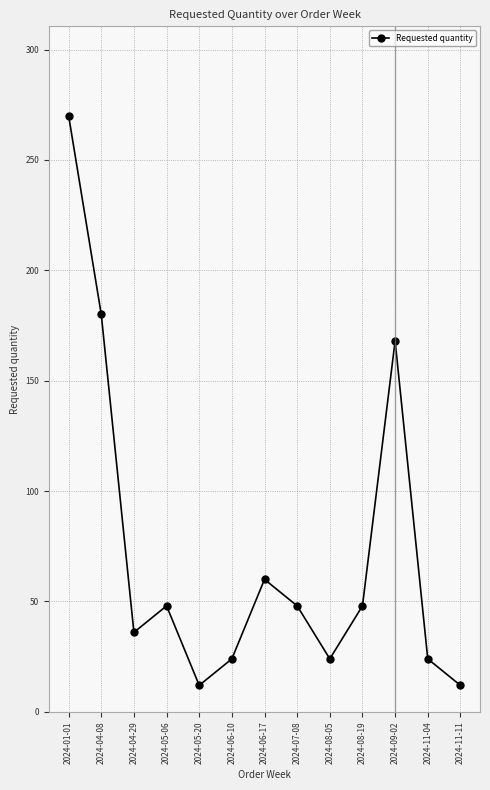

How many lines are shown in the chart?

1